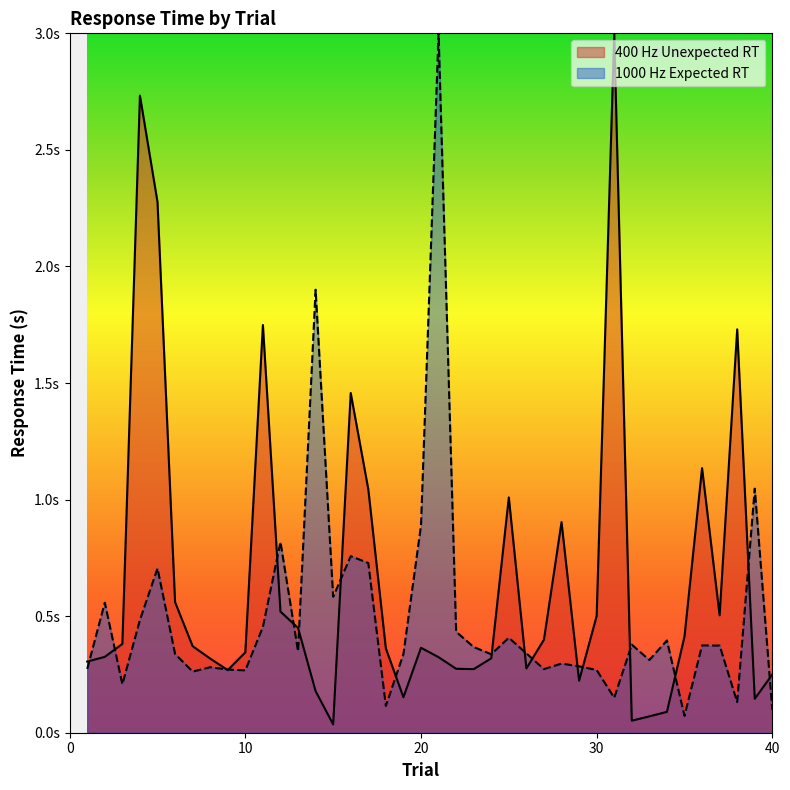

How many categories are shown in the chart?

40